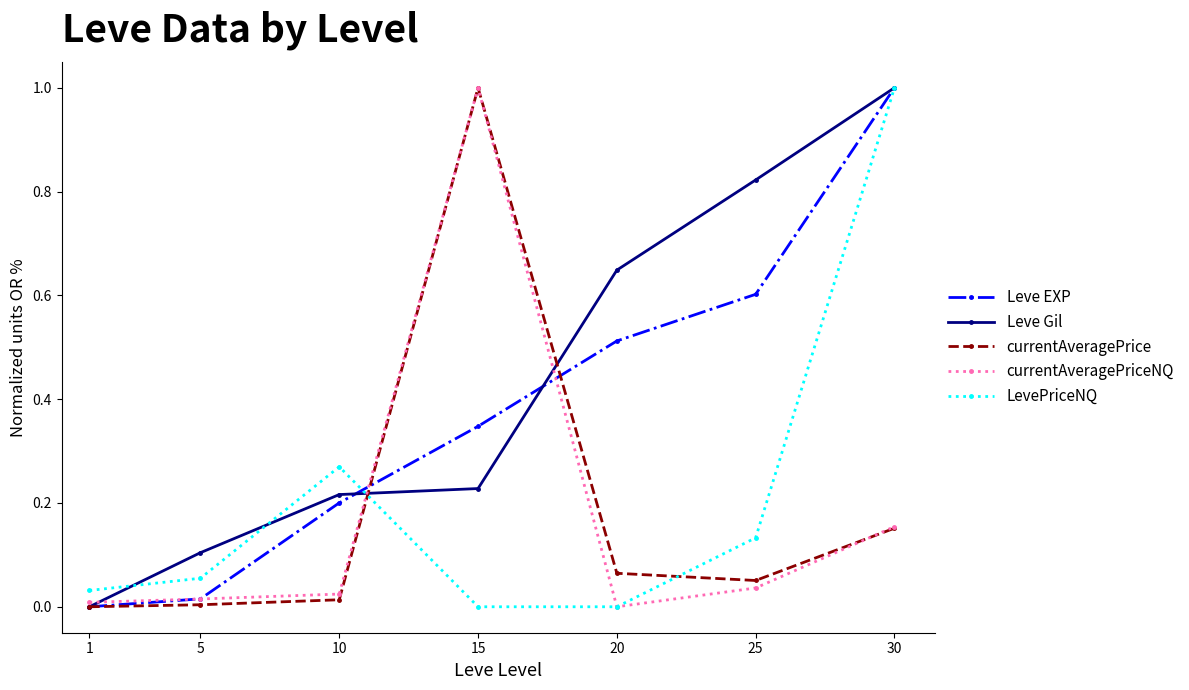

How many times do currentAveragePrice and LevePriceNQ cross each other?

2